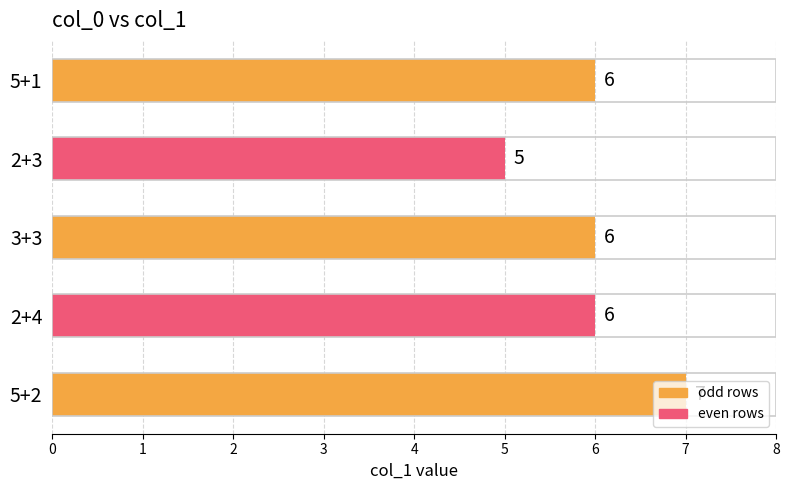

What is the approximate value at 2+3?

5